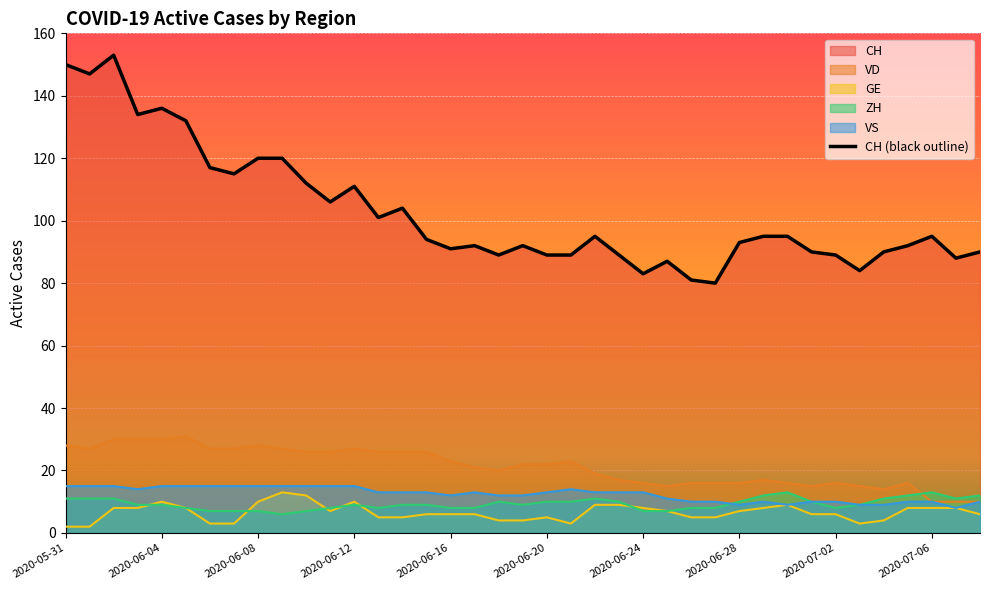

At which category does CH reach its first local valley?

2020-06-01